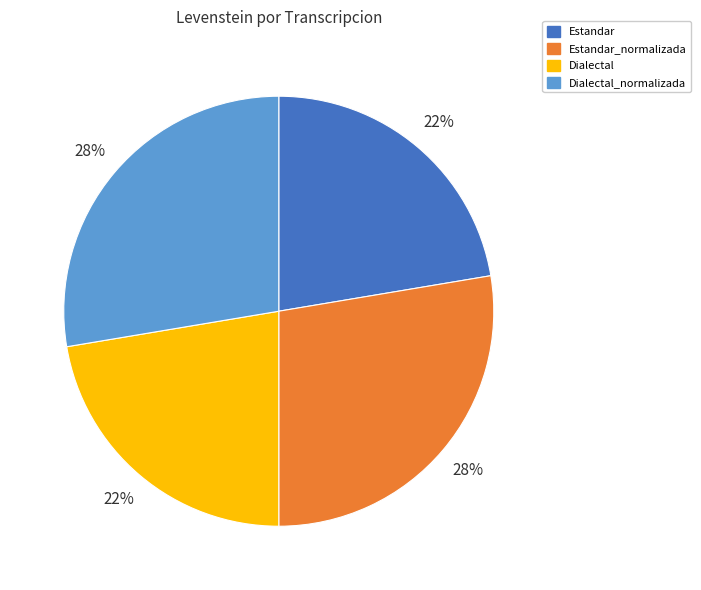

To the nearest percent, what is the average slice percentage?

25%